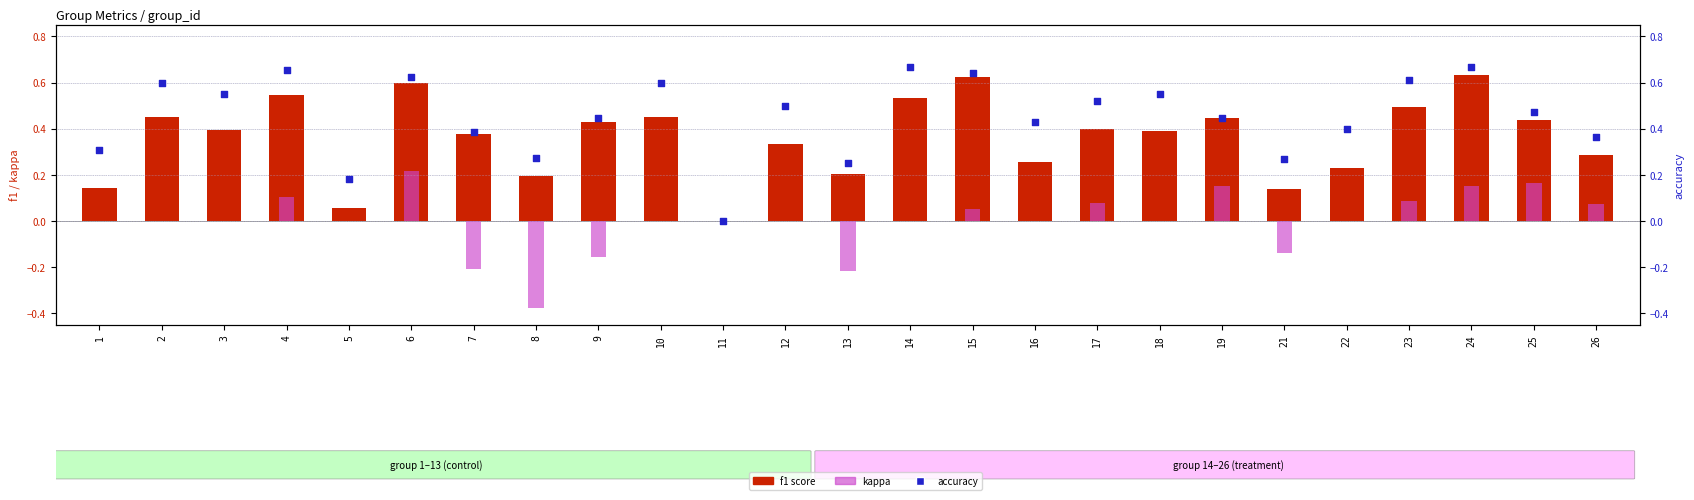

What is the total value across all series at 5?

0.2